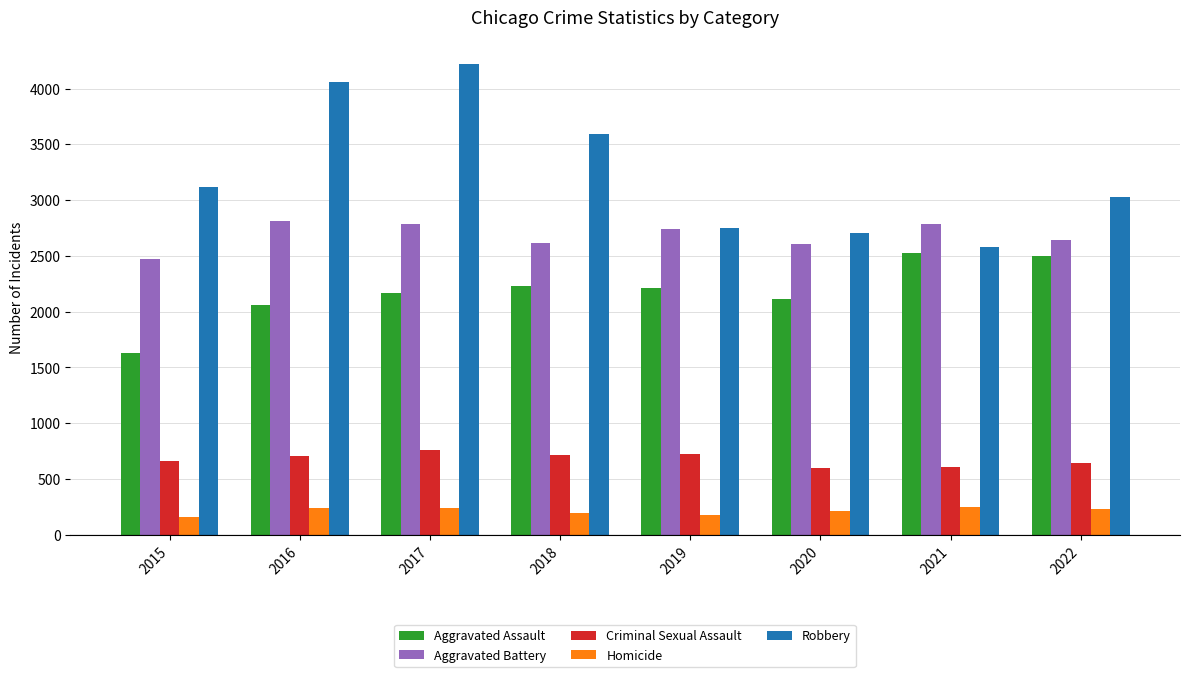

True or false: Aggravated Battery has a value of 2812 at 2016.

True